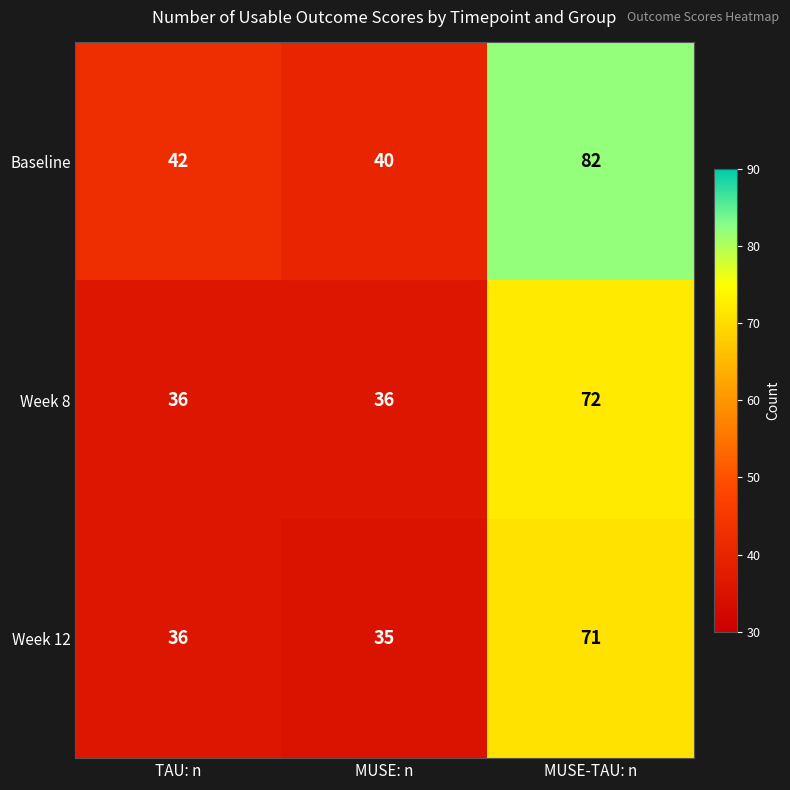

What is the average value of the Week 8 series?

48